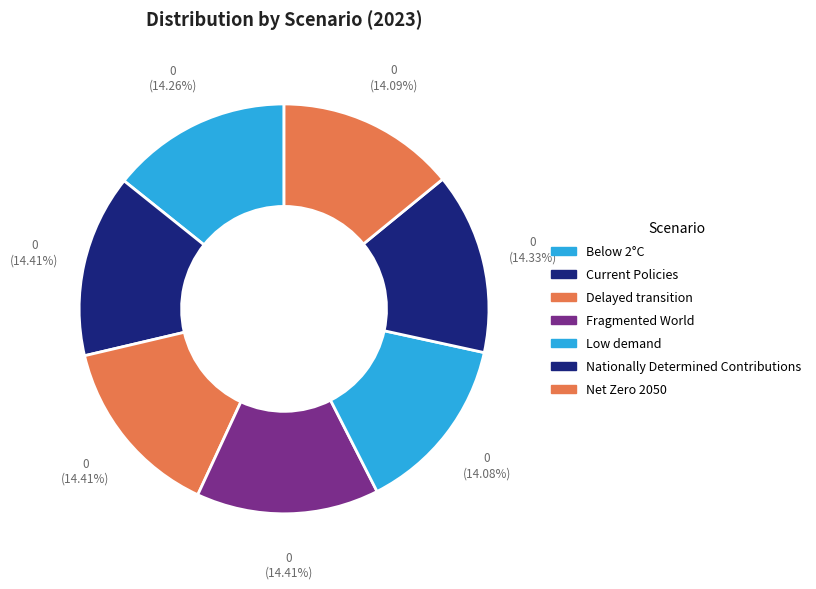

What percentage do Current Policies and Nationally Determined Contributions together represent?

28.7%